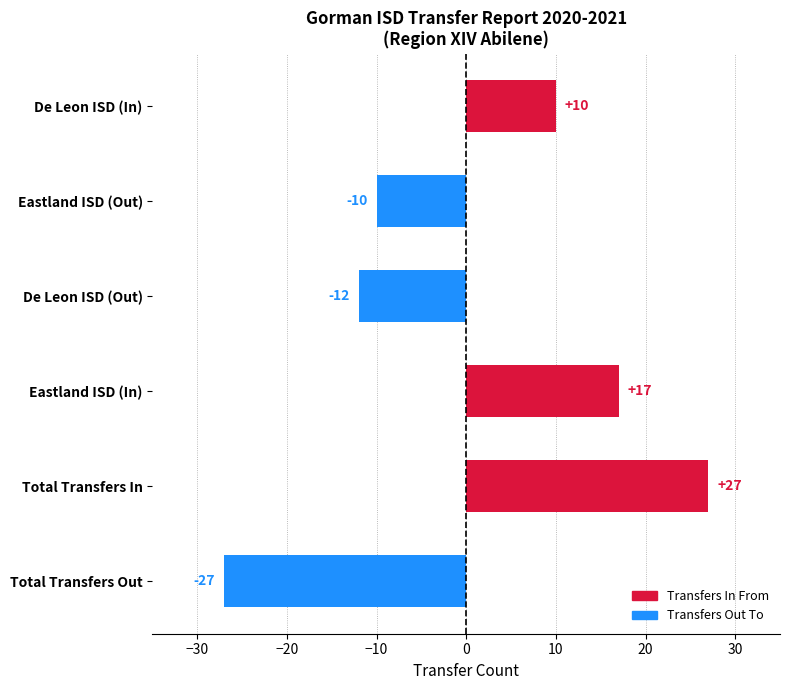

Reading bottom to top, transcribe all the data shown in this chart.

Total Transfers Out=-27	Total Transfers In=27	Eastland ISD (In)=17	De Leon ISD (Out)=-12	Eastland ISD (Out)=-10	De Leon ISD (In)=10